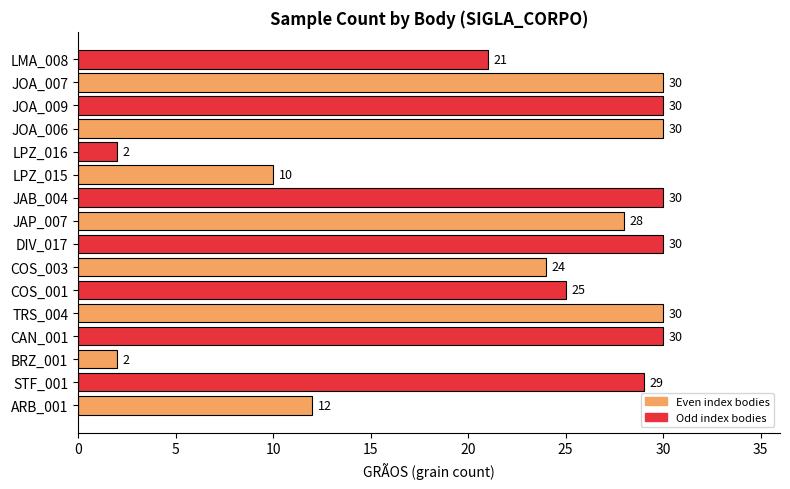

Reading bottom to top, list all the values displayed in this chart.

ARB_001=12	STF_001=29	BRZ_001=2	CAN_001=30	TRS_004=30	COS_001=25	COS_003=24	DIV_017=30	JAP_007=28	JAB_004=30	LPZ_015=10	LPZ_016=2	JOA_006=30	JOA_009=30	JOA_007=30	LMA_008=21